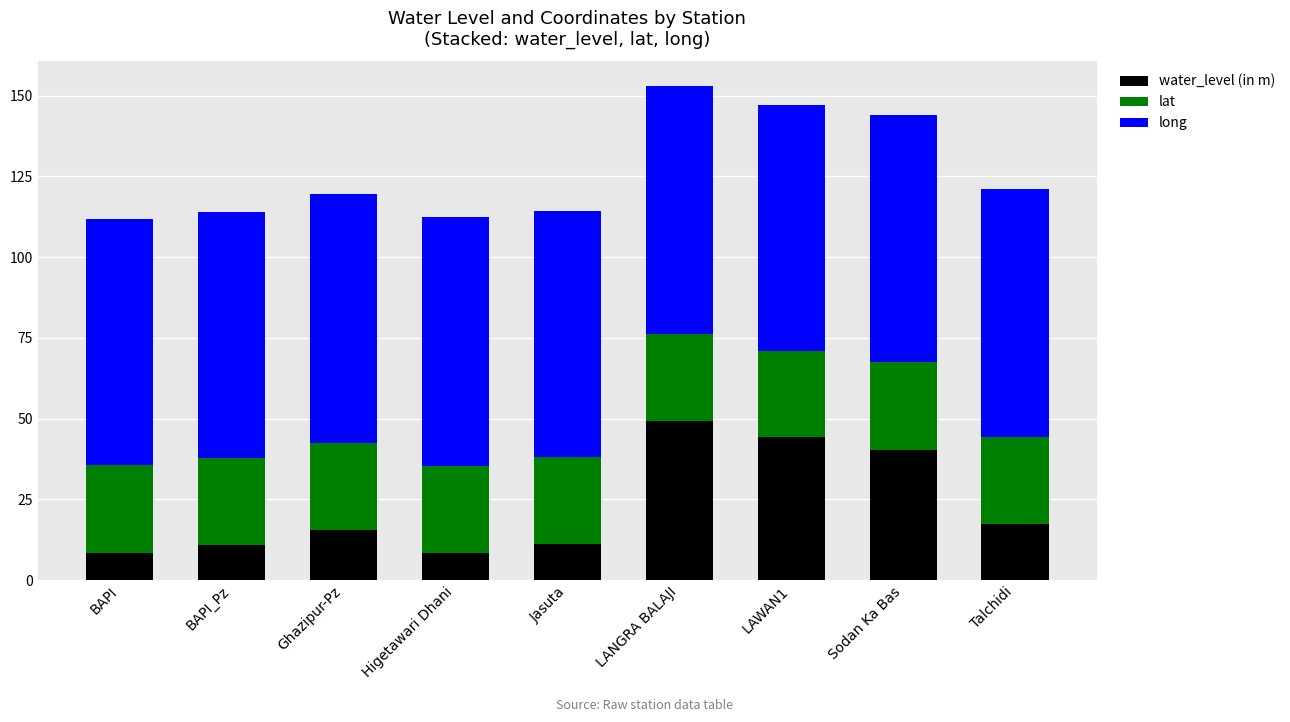

Which category has the highest value in the water_level (in m) series?

LANGRA BALAJI